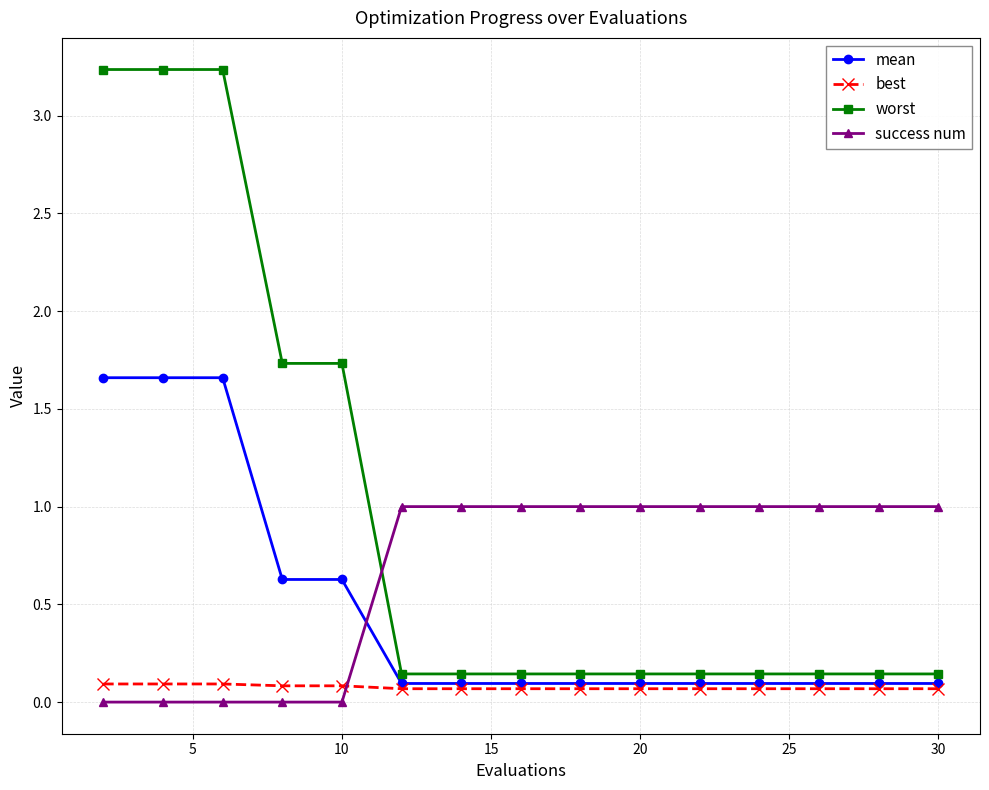

What is the value of the mean point at the 4th from the left?

0.6